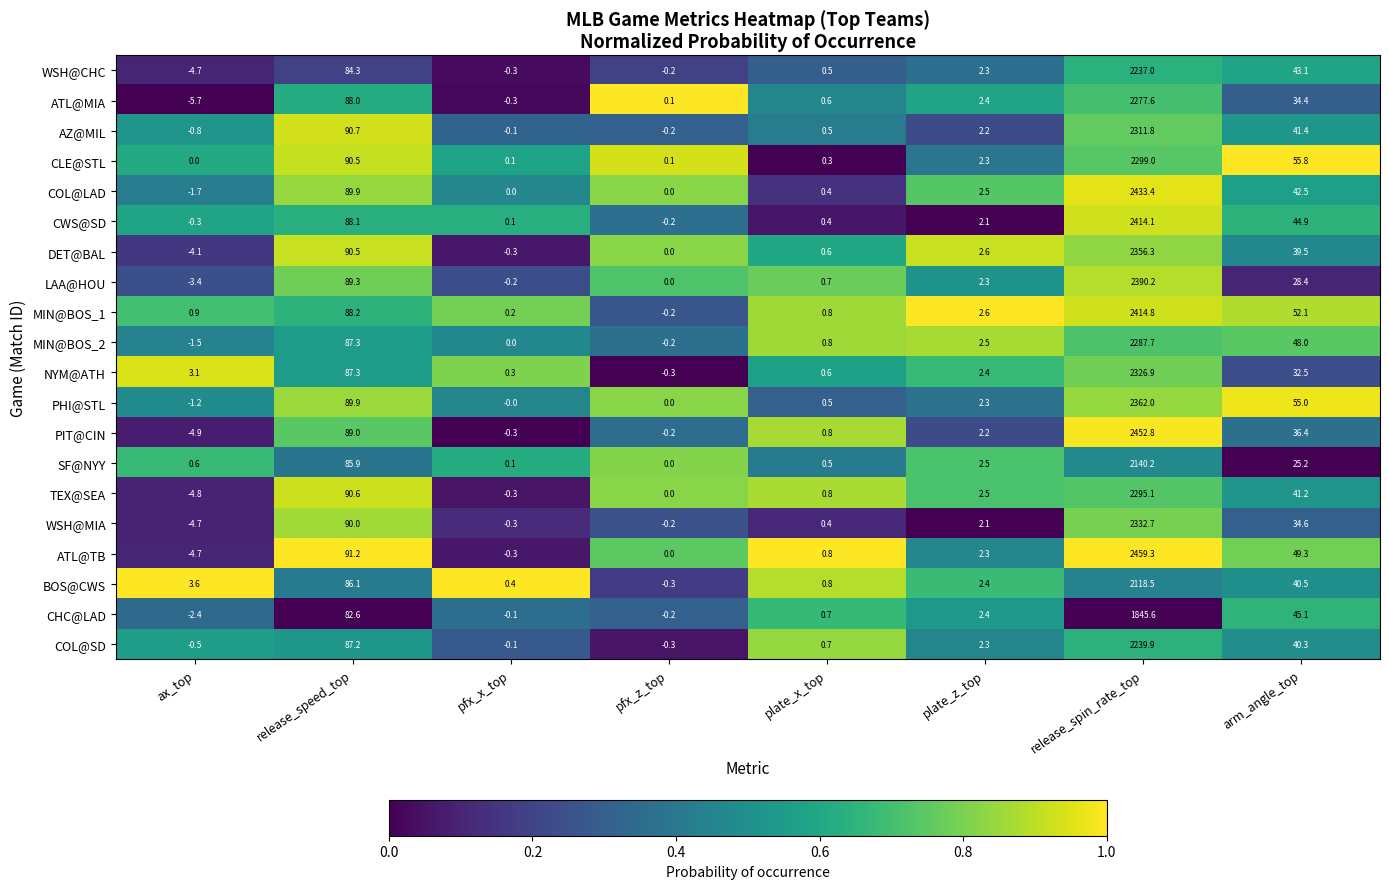

How many series are shown in this chart?

20